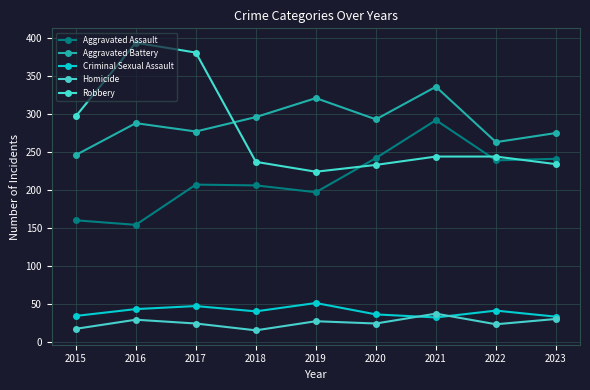

Reading right to left, list all the values displayed in this chart.

Aggravated Assault: 241	239	292	242	197	206	207	154	160
Aggravated Battery: 275	263	336	293	321	296	277	288	246
Criminal Sexual Assault: 33	41	32	36	51	40	47	43	34
Homicide: 30	23	37	24	27	15	24	29	17
Robbery: 234	244	244	233	224	237	381	394	297